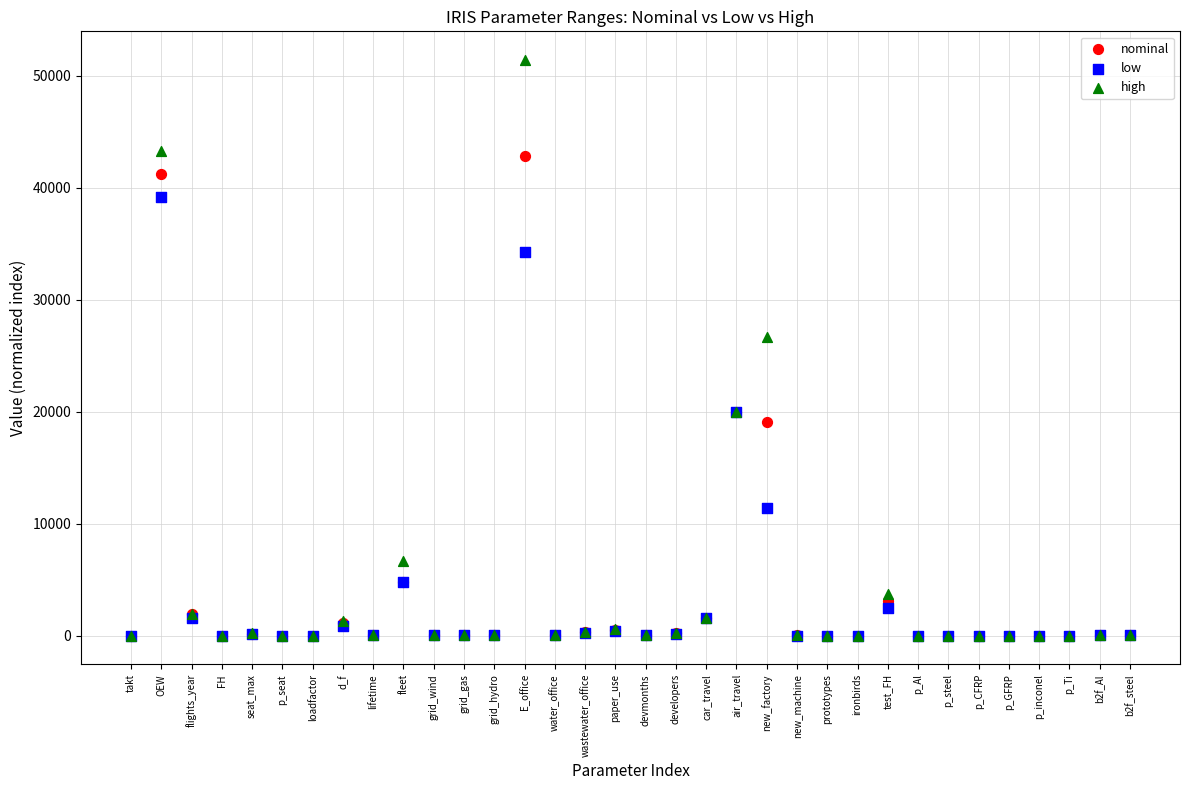

What are all the series names shown in the legend?

nominal, low, high